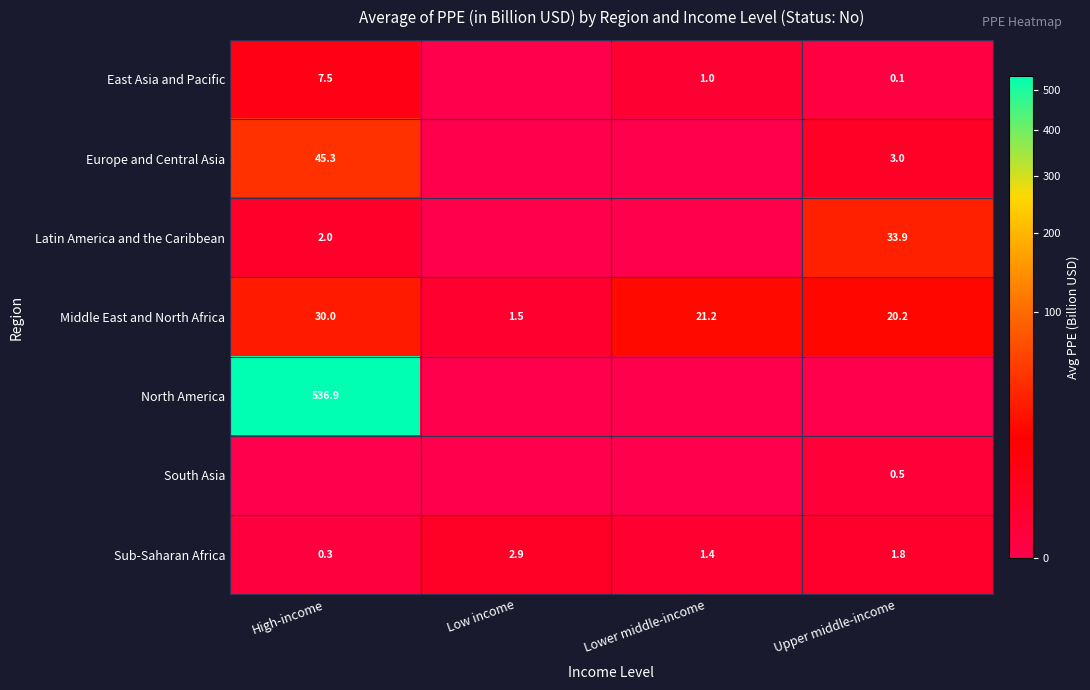

What is the sum of the Middle East and North Africa values at Upper middle-income and High-income?

50.2